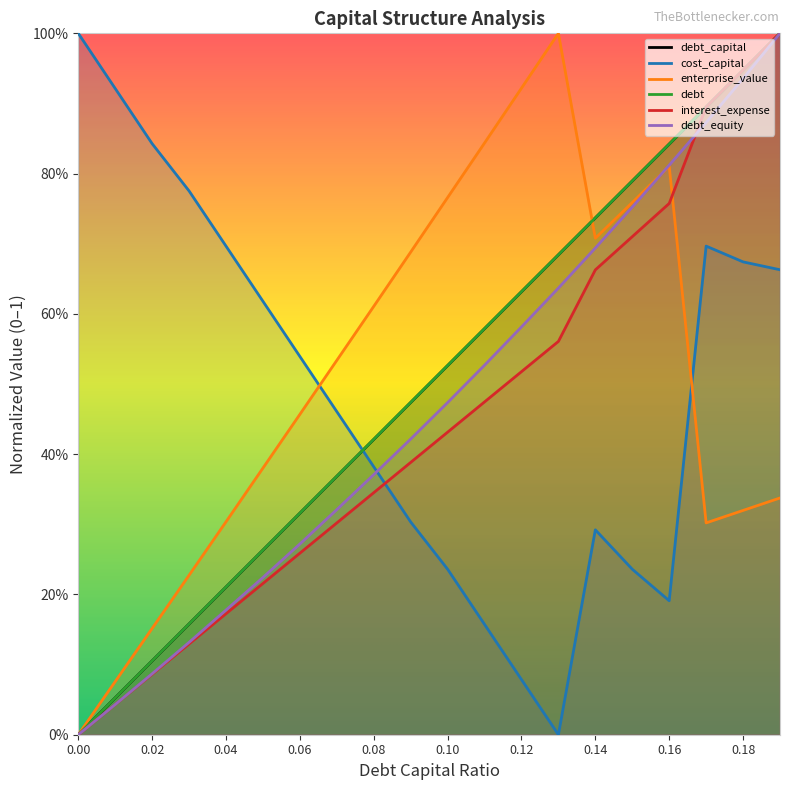

Reading right to left, what are all the values shown in this chart?

debt_capital: 0.19=1.0	0.18=0.9	0.17=0.9	0.16=0.8	0.15=0.8	0.14=0.7	0.13=0.7	0.12=0.6	0.11=0.6	0.1=0.5	0.09=0.5	0.08=0.4	0.07=0.4	0.06=0.3	0.05=0.3	0.04=0.2	0.03=0.2	0.02=0.1	0.01=0.1	0=0.0
cost_capital: 0.19=0.7	0.18=0.7	0.17=0.7	0.16=0.2	0.15=0.2	0.14=0.3	0.13=0.0	0.12=0.1	0.11=0.2	0.1=0.2	0.09=0.3	0.08=0.4	0.07=0.5	0.06=0.5	0.05=0.6	0.04=0.7	0.03=0.8	0.02=0.8	0.01=0.9	0=1.0
enterprise_value: 0.19=0.3	0.18=0.3	0.17=0.3	0.16=0.8	0.15=0.8	0.14=0.7	0.13=1.0	0.12=0.9	0.11=0.8	0.1=0.8	0.09=0.7	0.08=0.6	0.07=0.5	0.06=0.5	0.05=0.4	0.04=0.3	0.03=0.2	0.02=0.2	0.01=0.1	0=0.0
debt: 0.19=1.0	0.18=0.9	0.17=0.9	0.16=0.8	0.15=0.8	0.14=0.7	0.13=0.7	0.12=0.6	0.11=0.6	0.1=0.5	0.09=0.5	0.08=0.4	0.07=0.4	0.06=0.3	0.05=0.3	0.04=0.2	0.03=0.2	0.02=0.1	0.01=0.1	0=0.0
interest_expense: 0.19=1.0	0.18=0.9	0.17=0.9	0.16=0.8	0.15=0.7	0.14=0.7	0.13=0.6	0.12=0.5	0.11=0.5	0.1=0.4	0.09=0.4	0.08=0.3	0.07=0.3	0.06=0.3	0.05=0.2	0.04=0.2	0.03=0.1	0.02=0.1	0.01=0.0	0=0.0
debt_equity: 0.19=1.0	0.18=0.9	0.17=0.9	0.16=0.8	0.15=0.8	0.14=0.7	0.13=0.6	0.12=0.6	0.11=0.5	0.1=0.5	0.09=0.4	0.08=0.4	0.07=0.3	0.06=0.3	0.05=0.2	0.04=0.2	0.03=0.1	0.02=0.1	0.01=0.0	0=0.0